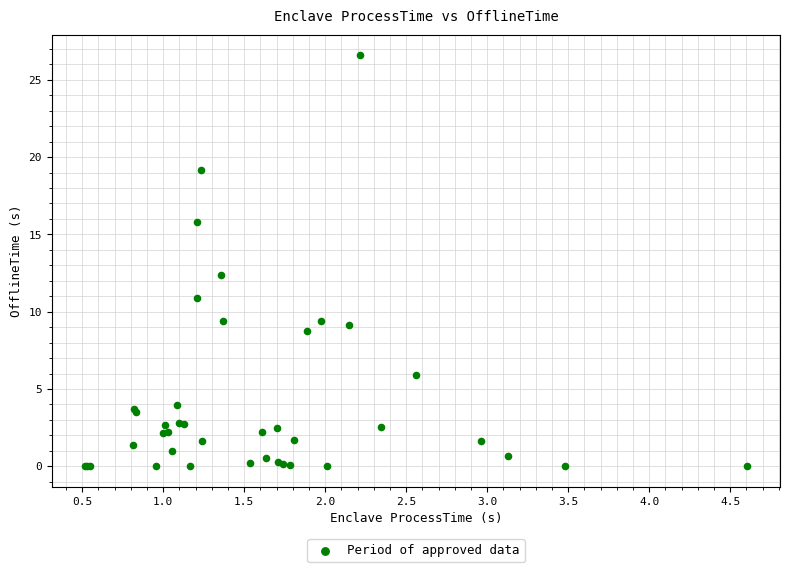

What Y value in the scatter plot is closest to 13?

12.4